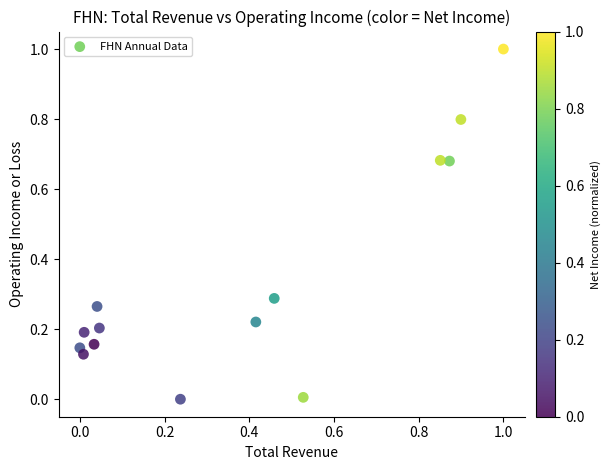

What is the range of X values (max minus min)?

1.0